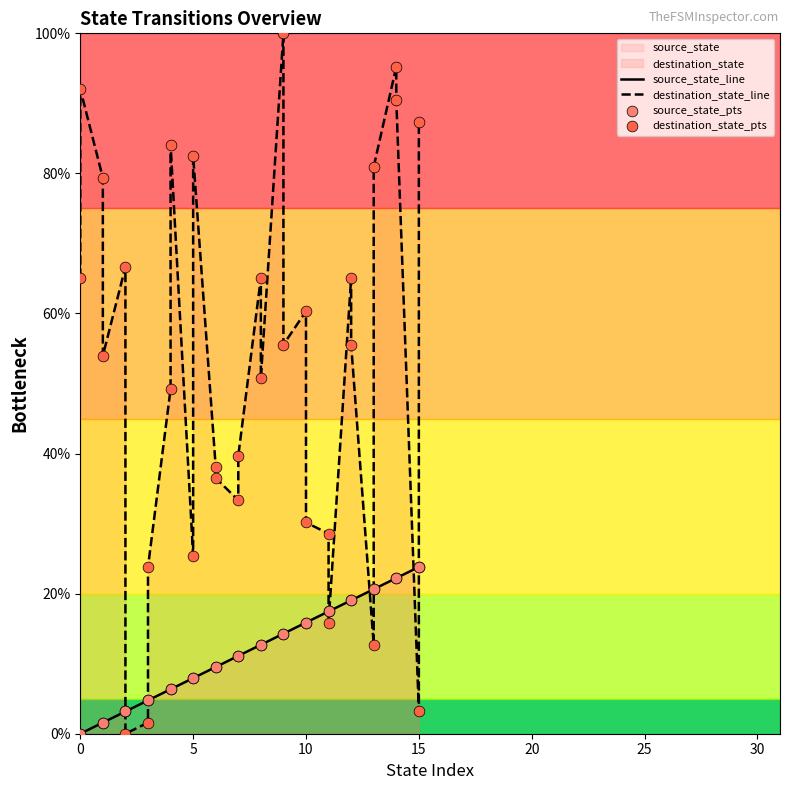

Which series contains the lowest Y value?

source_state_line